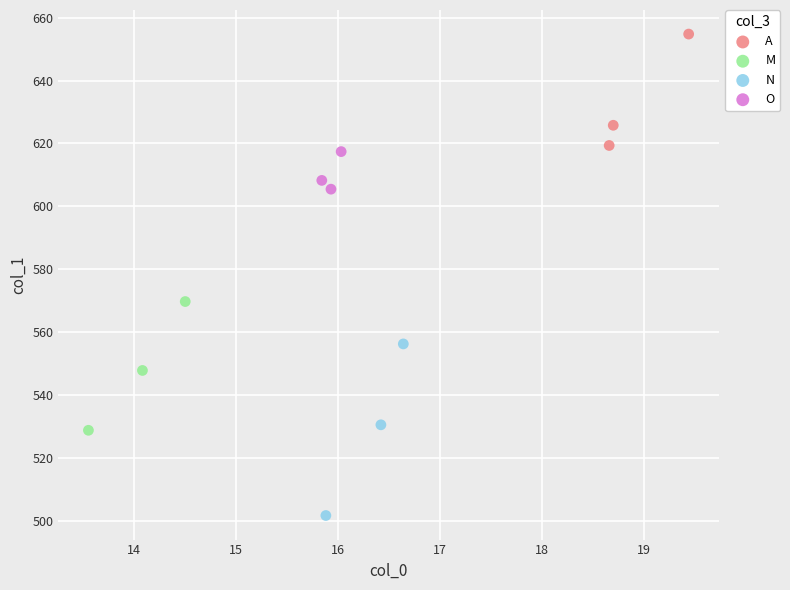

Which series has the widest spread of Y values?

N